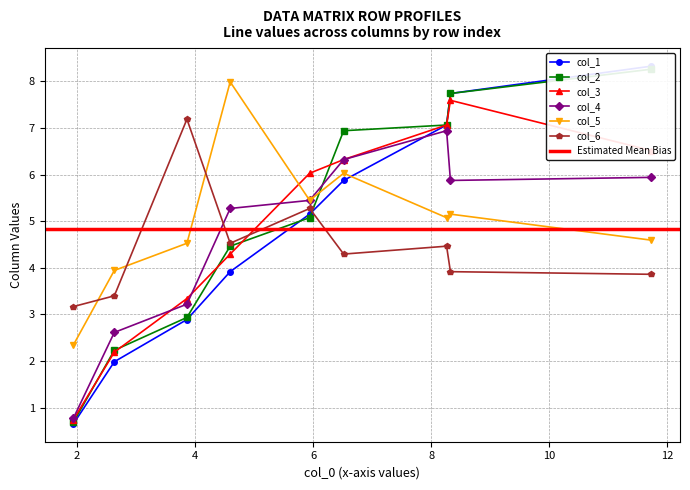

List the series in order of their peak value, highest first.

col_1, col_2, col_5, col_3, col_6, col_4